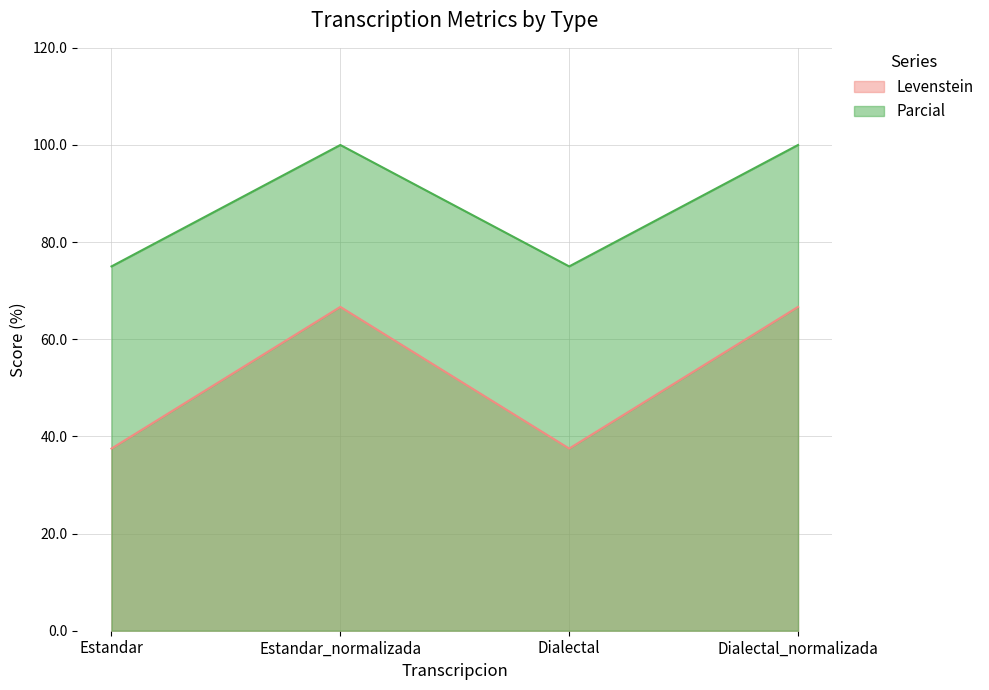

In Levenstein, how many points are lower than both neighbors (excluding endpoints)?

1